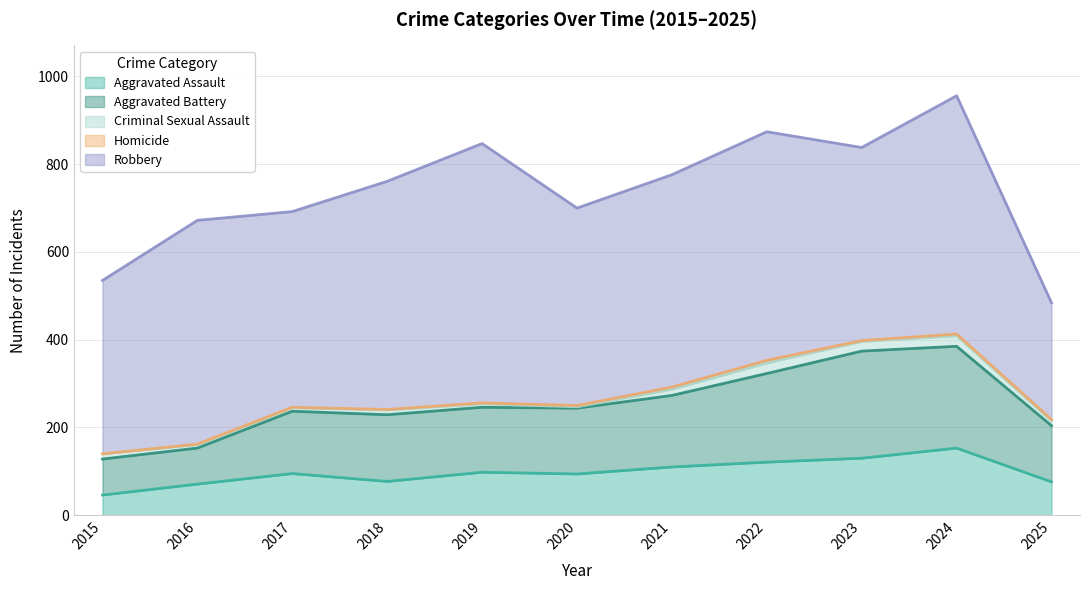

What is the difference between the maximum and minimum values in the Aggravated Battery series?

162